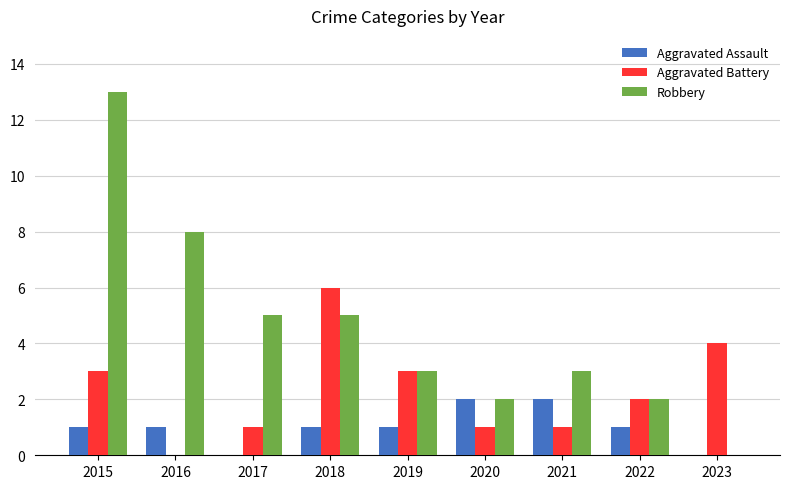

What is the average value of the Aggravated Battery series?

2